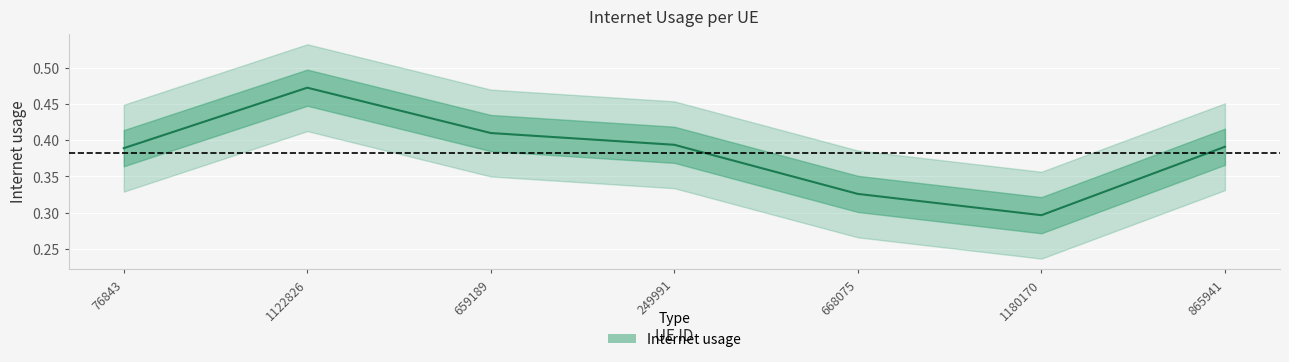

What is the smallest value displayed?

0.3